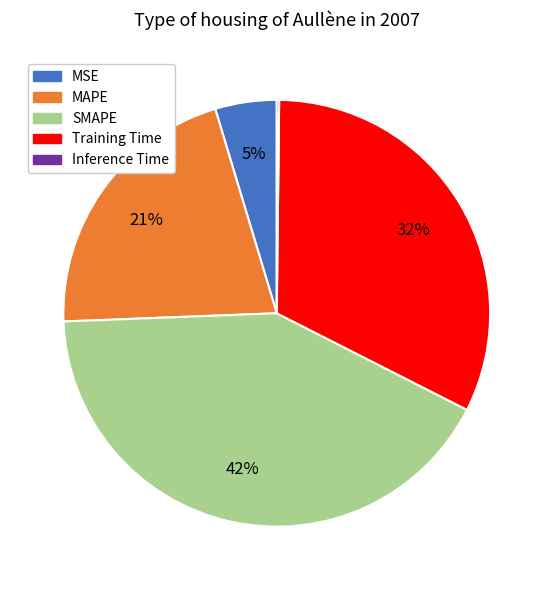

Which category has the biggest portion of the pie?

SMAPE